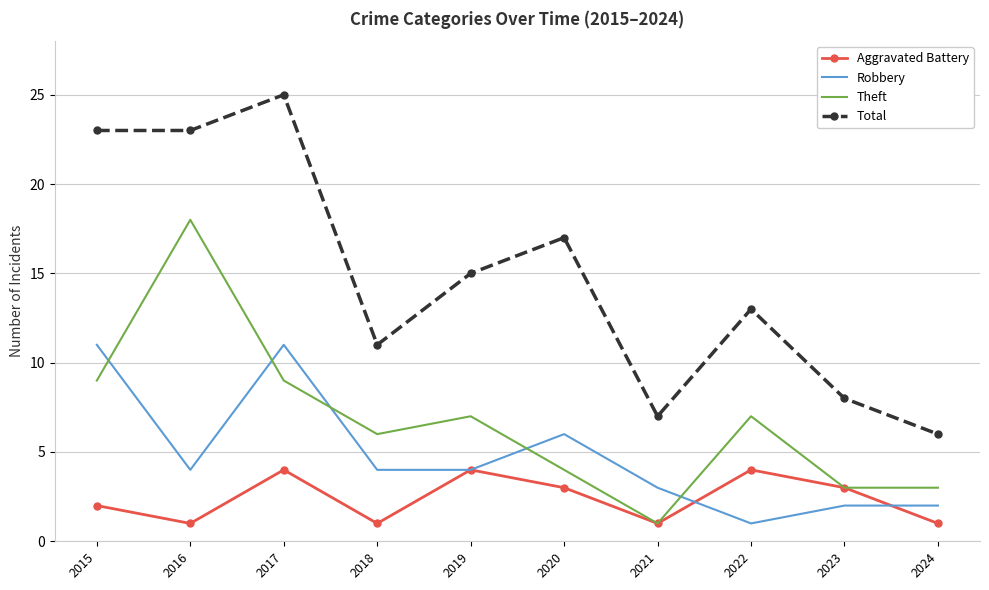

True or false: Total has a value of 8 at 2023.

True